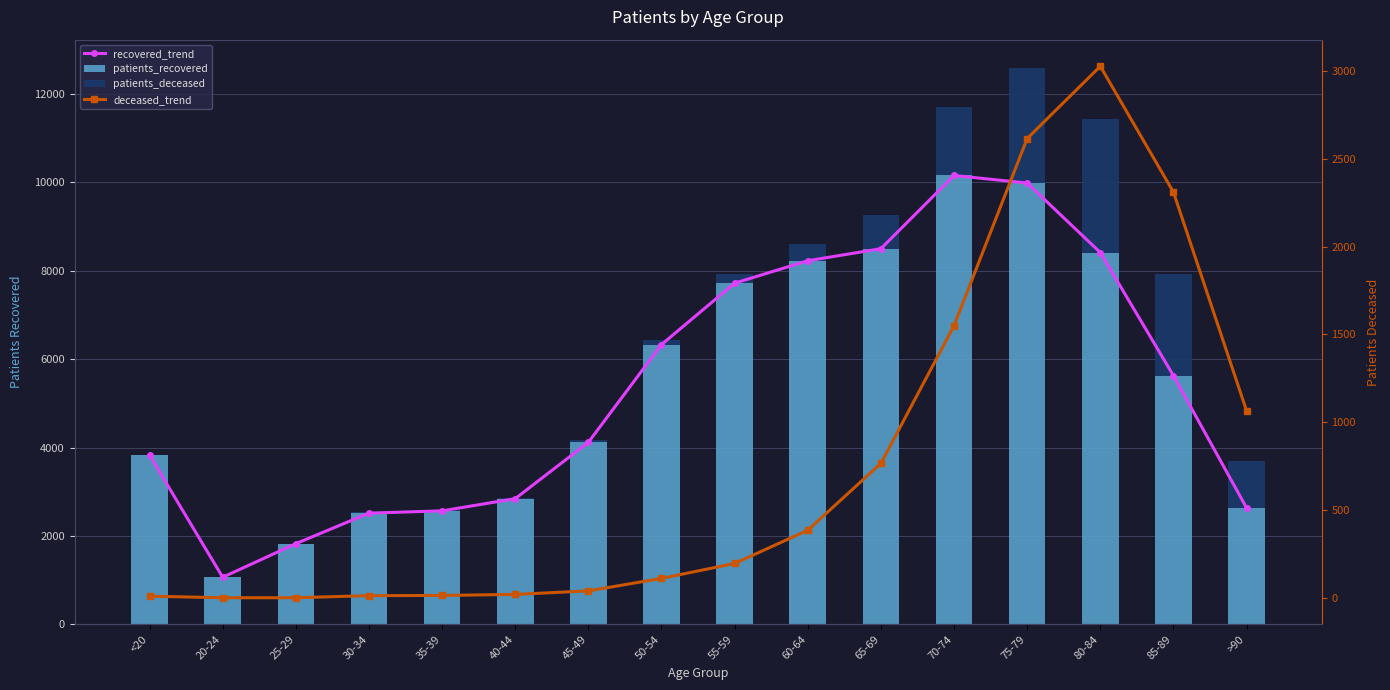

What is the label of the 9th bar from the left?

55-59